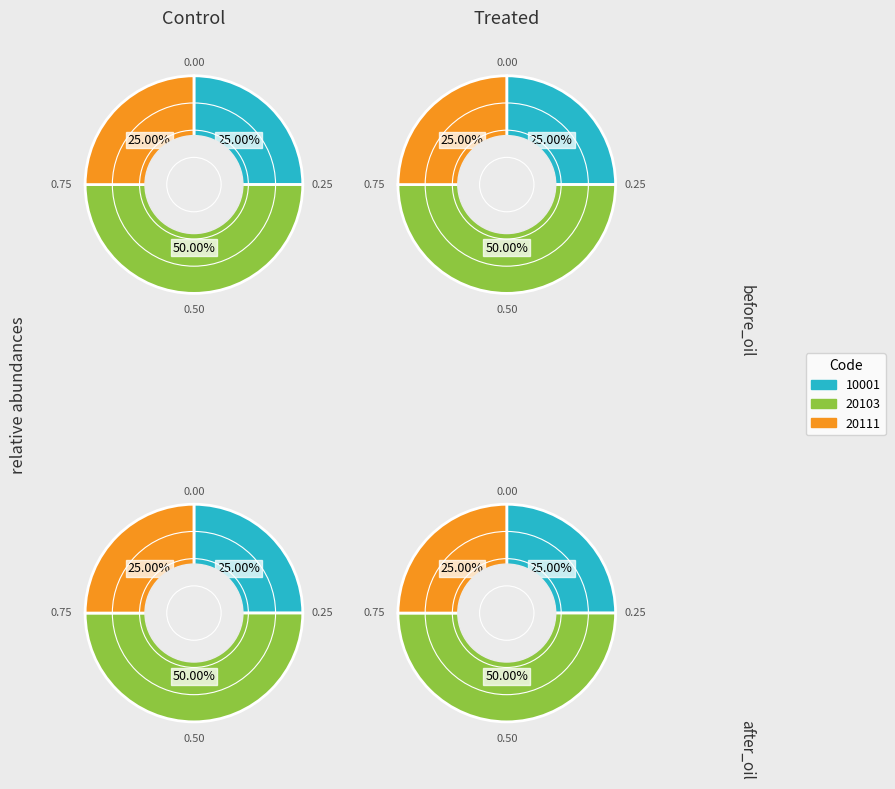

What is the total percentage of 20111 and 10001?

50.0%